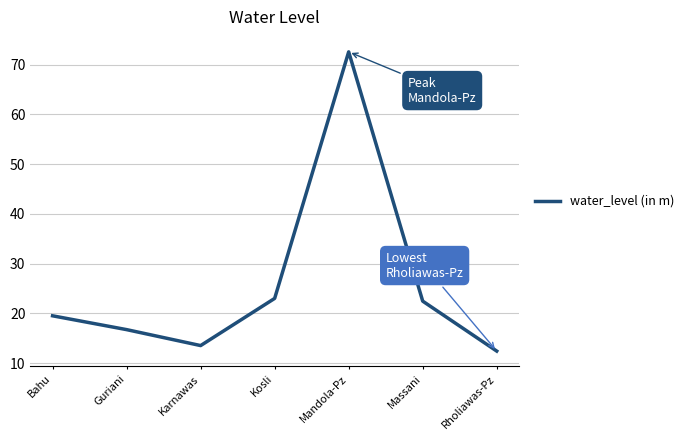

What is the sum of all values?

180.2